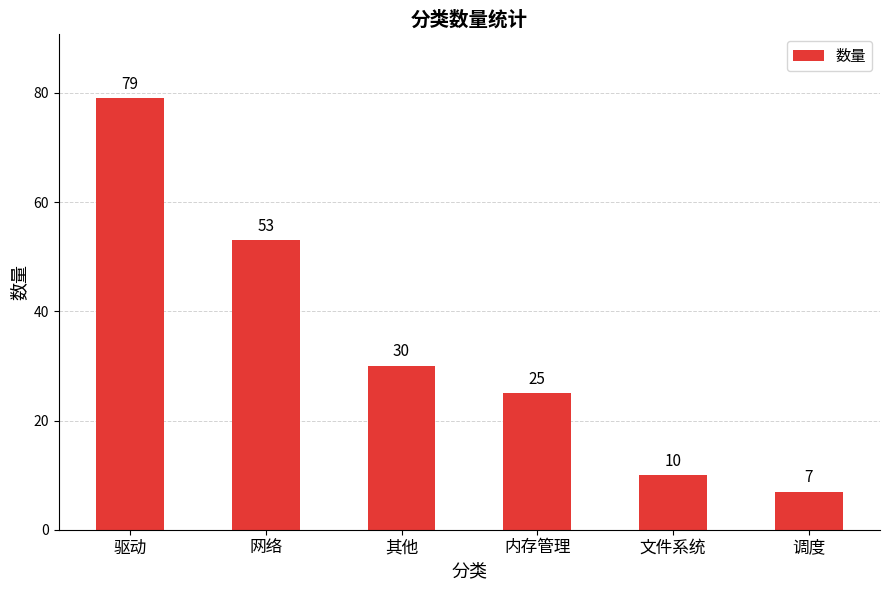

Rank the categories by value from lowest to highest.

调度, 文件系统, 内存管理, 其他, 网络, 驱动